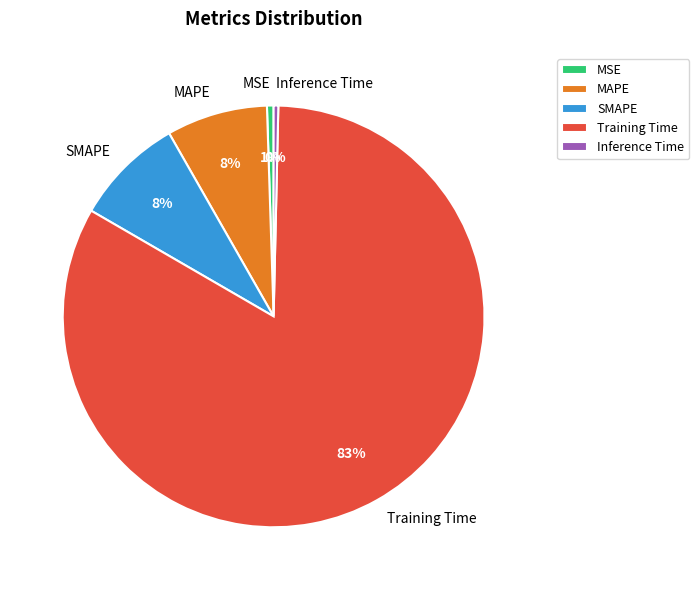

Does any single category account for the majority?

Yes